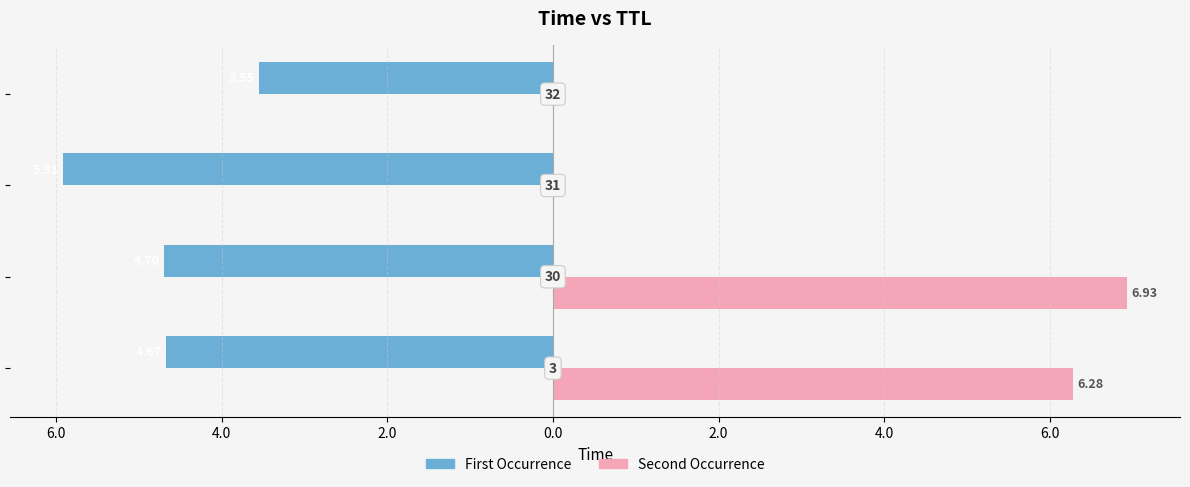

What are all the series names shown in the legend?

First Occurrence, Second Occurrence